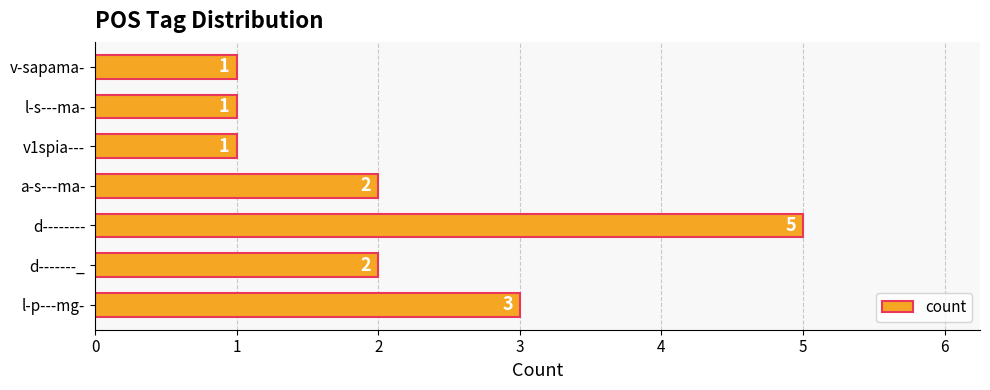

What is the ratio of the value at l-s---ma- to the value at v-sapama-?

1.0